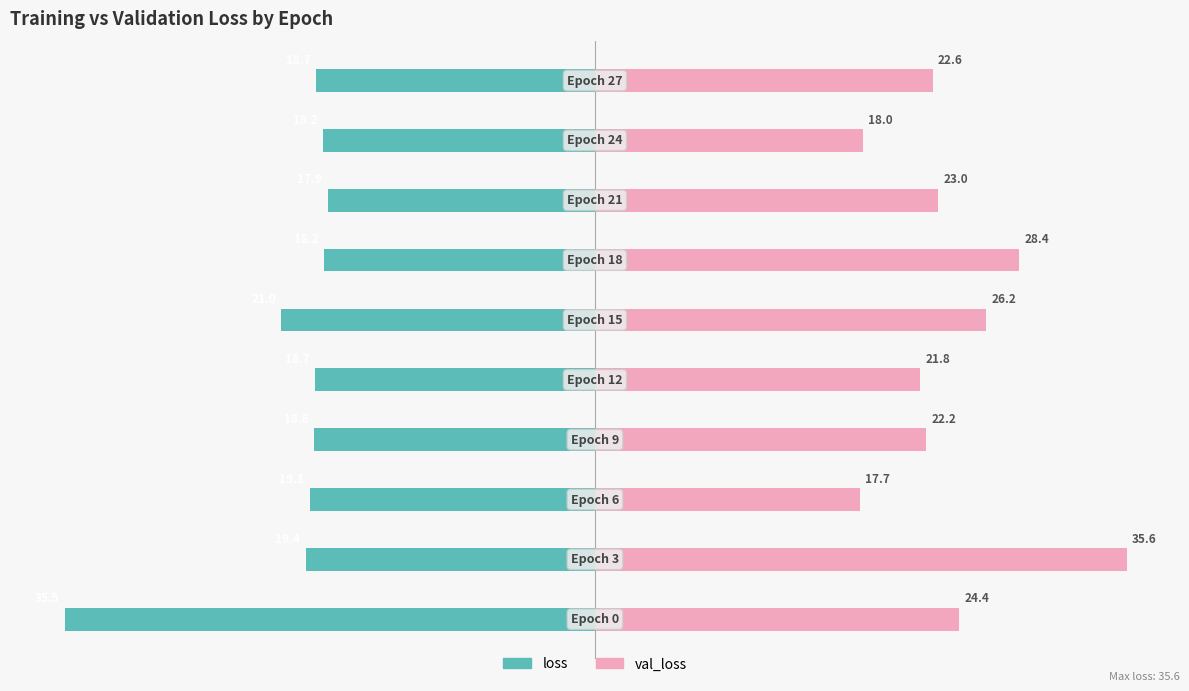

Reading left to right, extract all data points from this chart.

loss: −125=-99.7	−100=-54.4	−75=-53.7	−50=-52.8	−25=-52.6	0=-59.0	25=-51.0	50=-50.3	75=-51.1	100=-52.4
val_loss: −125=68.5	−100=100.0	−75=49.8	−50=62.2	−25=61.1	0=73.6	25=79.7	50=64.5	75=50.4	100=63.5